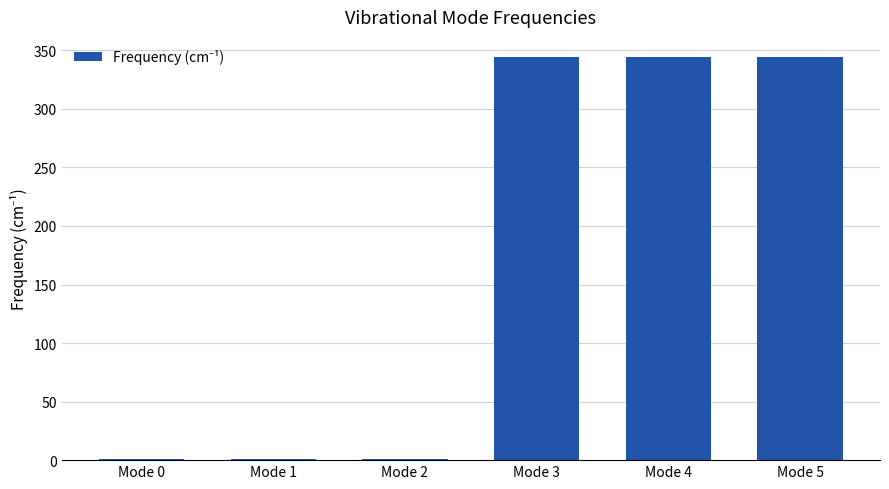

Is it true that the value at Mode 5 is 344.3?

True